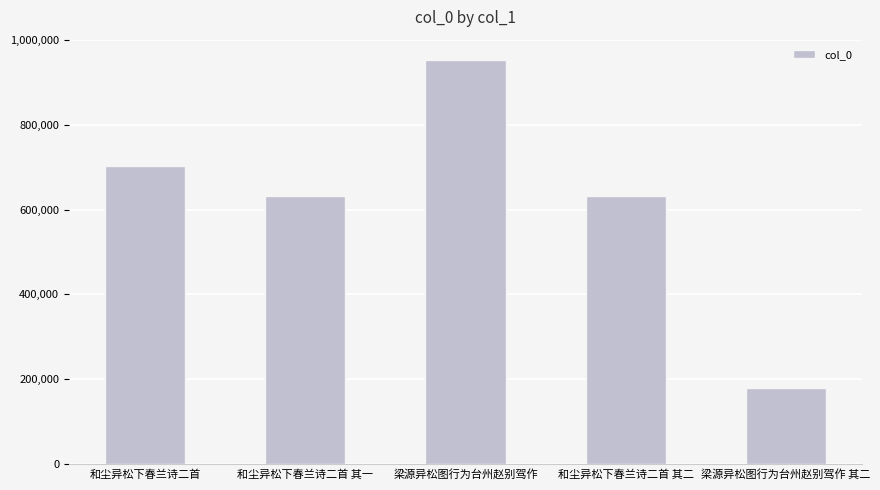

How many data points does each series have?

5